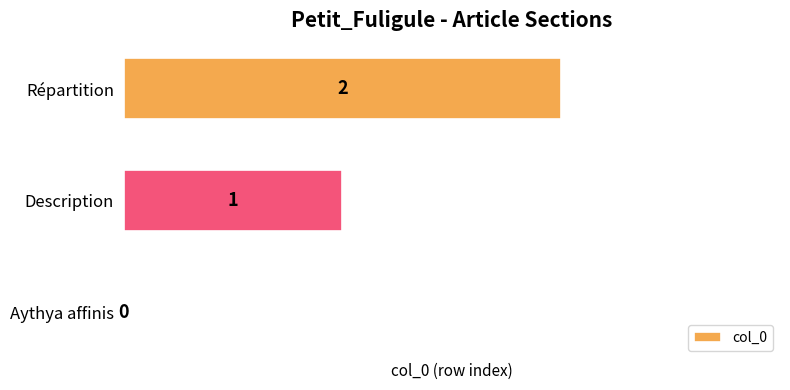

What is the change in value from Aythya affinis to Description?

+1